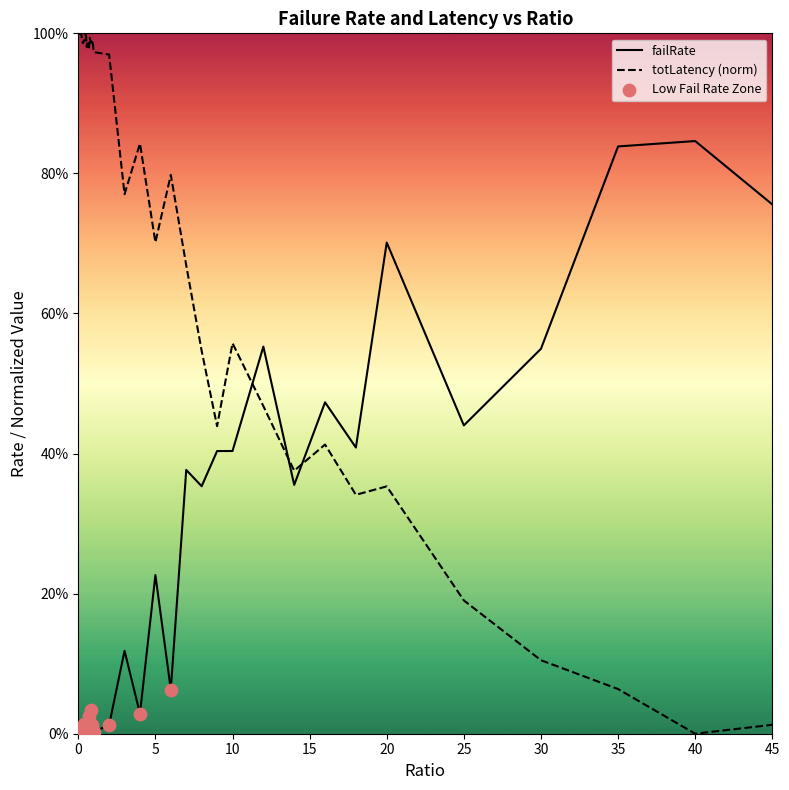

At how many categories does at least one series exceed 0?

40